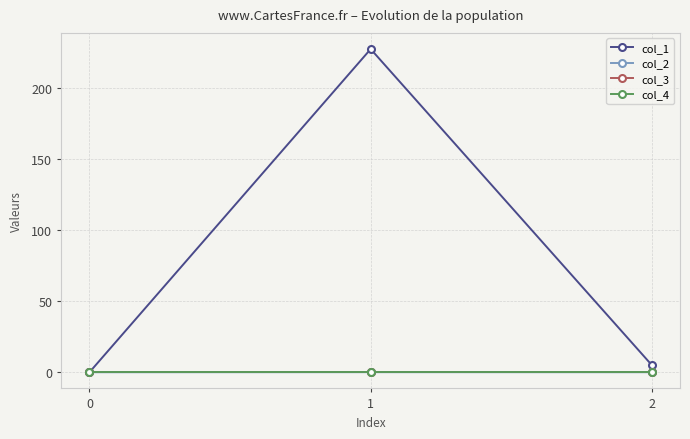

Is this an area chart (filled region under the line)?

No